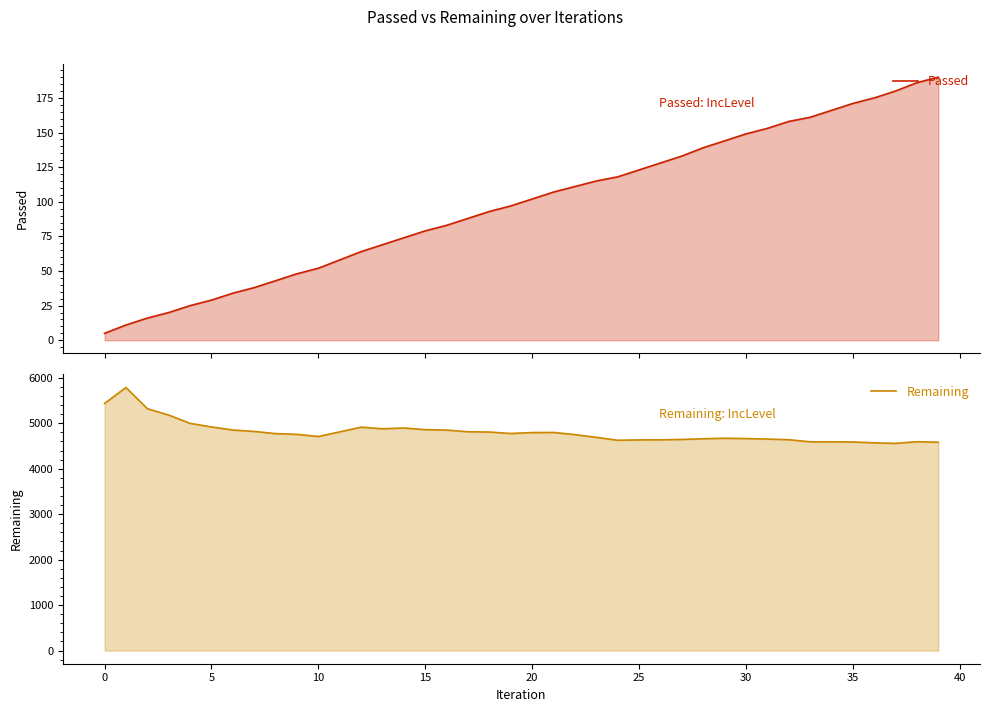

What is the total value across all series at 27?

4777